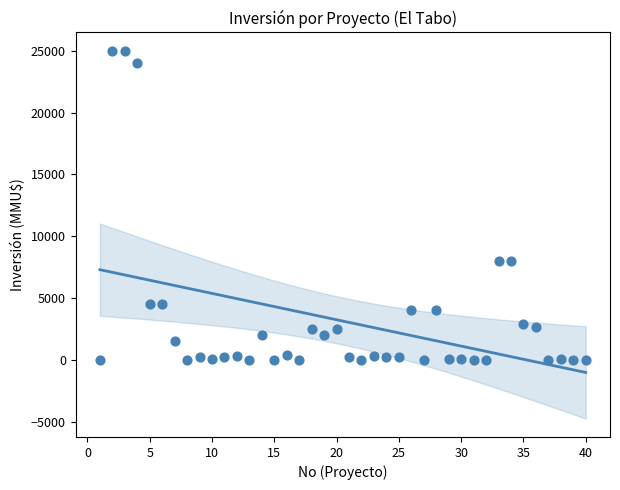

What is the range of X values (max minus min)?

39.0